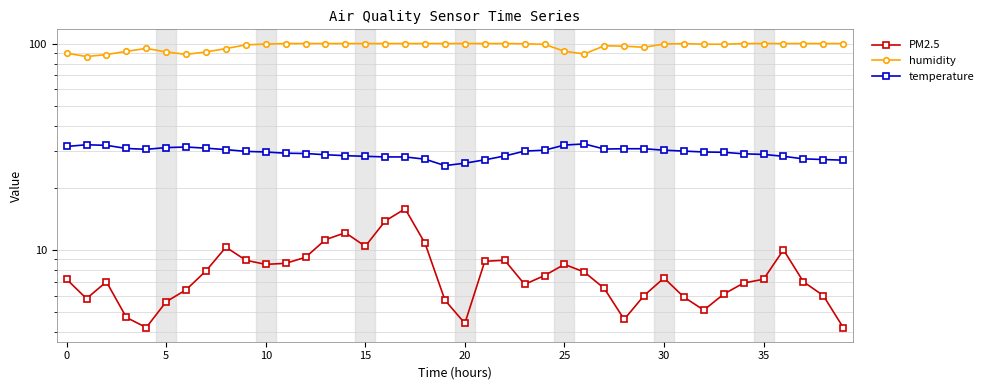

At which label does humidity first exceed 99?

10